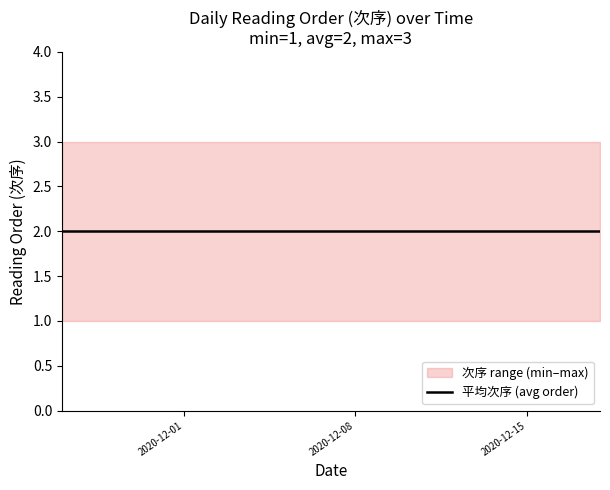

What is the sum of all 次序=2 values?

40